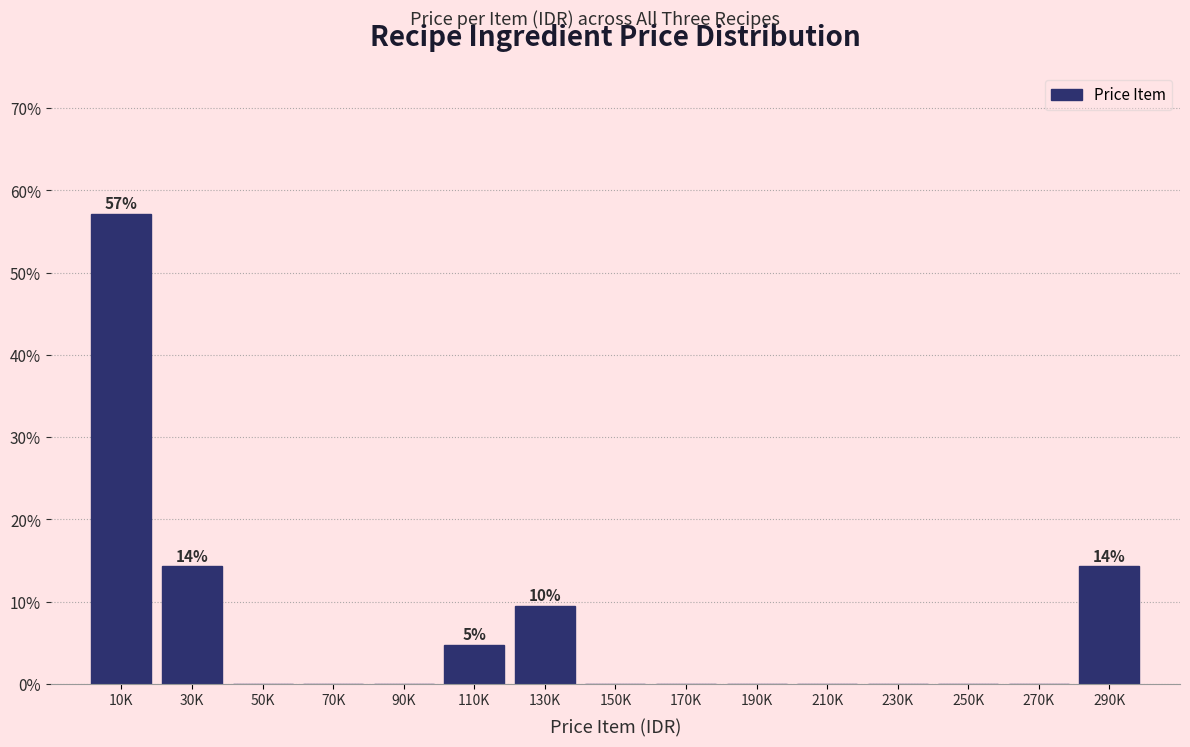

Reading right to left, extract all data points from this chart.

290K=14.3	270K=0.0	250K=0.0	230K=0.0	210K=0.0	190K=0.0	170K=0.0	150K=0.0	130K=9.5	110K=4.8	90K=0.0	70K=0.0	50K=0.0	30K=14.3	10K=57.1